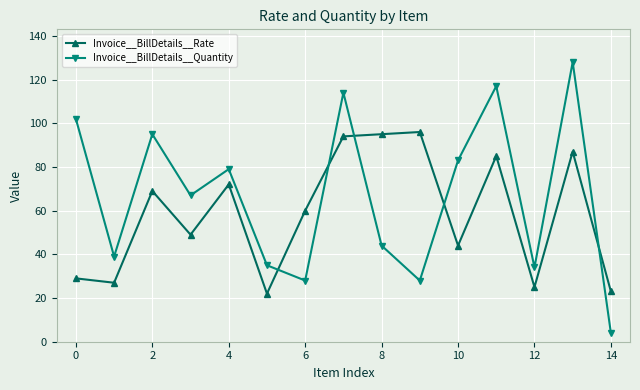

How many intersections are there between Invoice__BillDetails__Quantity and Invoice__BillDetails__Rate?

5